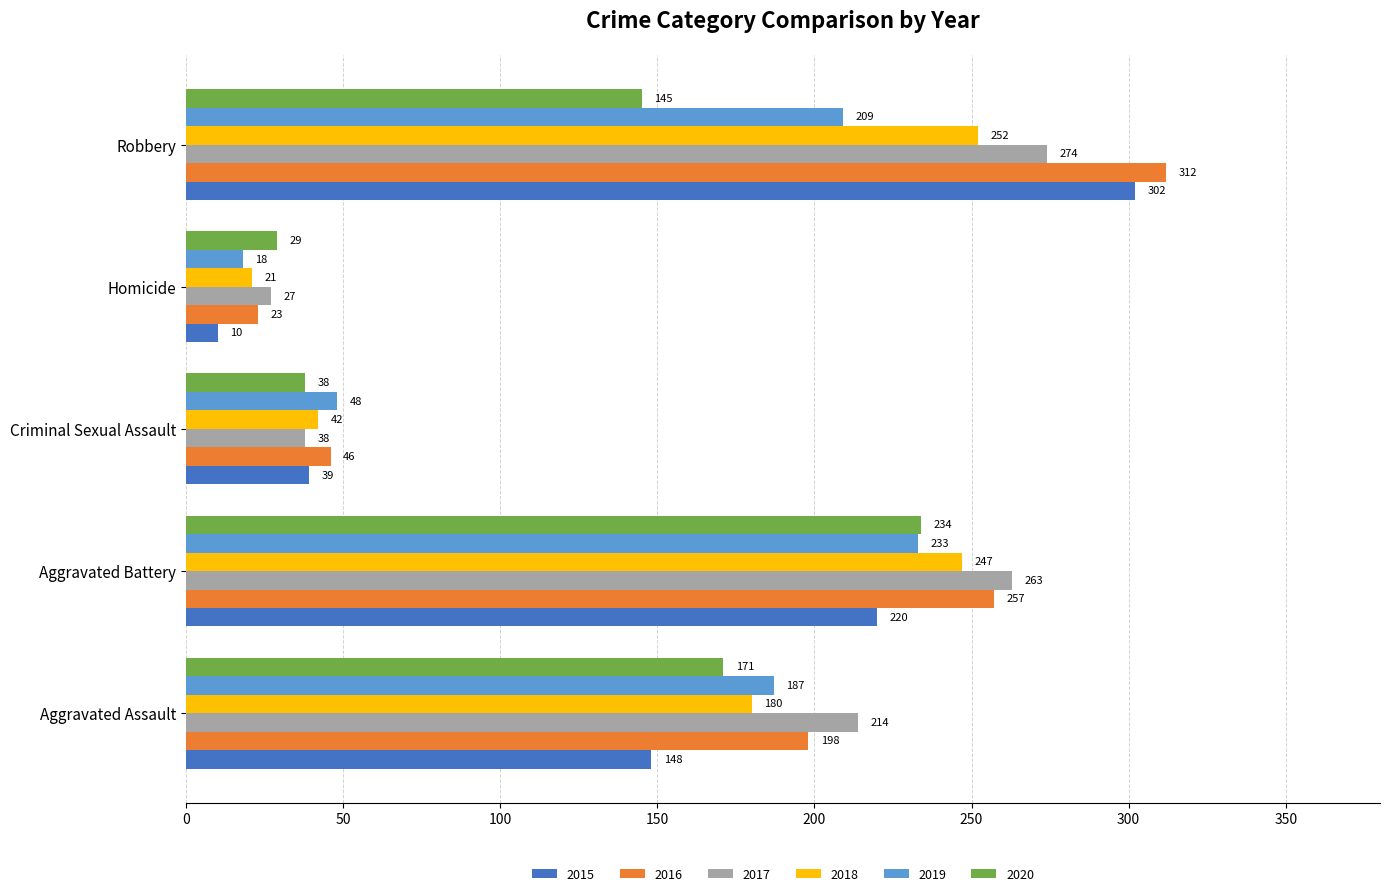

What is the spread (max minus min) of values at Aggravated Assault?

66